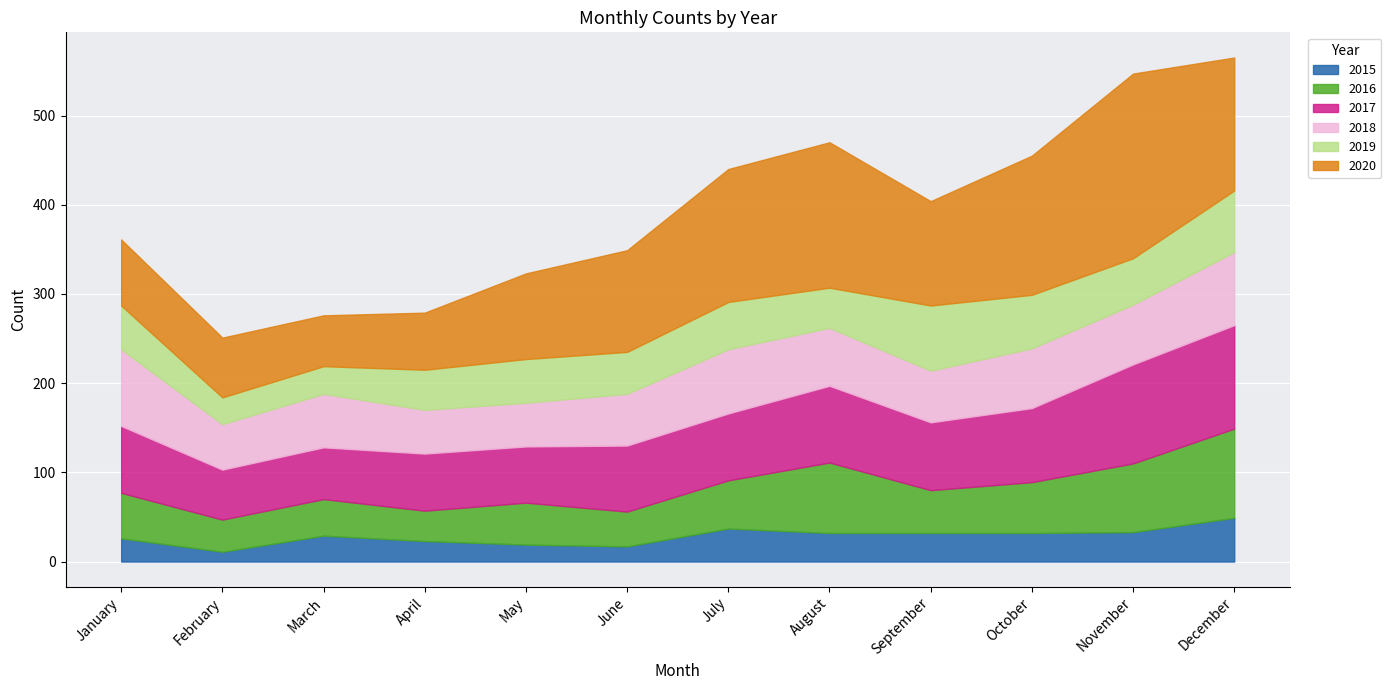

At which label does 2017 first exceed 75?

August